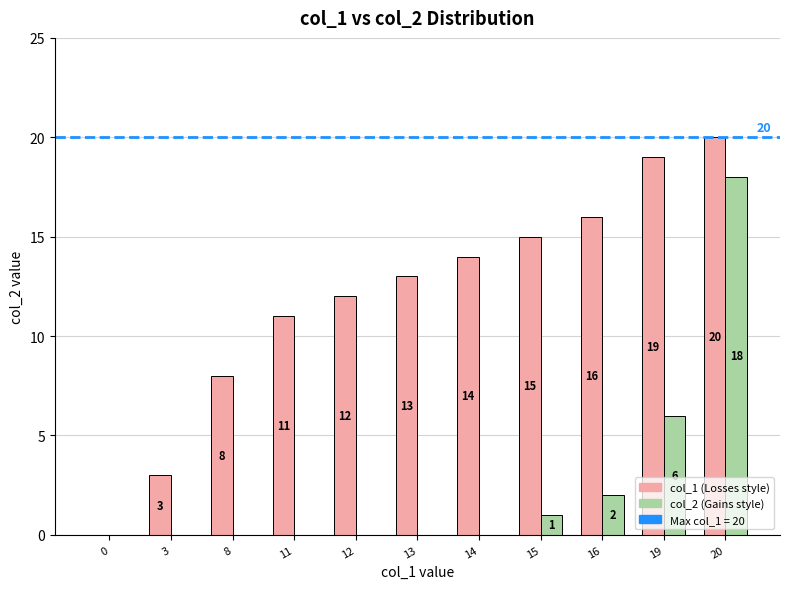

Reading left to right, transcribe all the data shown in this chart.

col_1: 0=0	3=3	8=8	11=11	12=12	13=13	14=14	15=15	16=16	19=19	20=20
col_2: 0=0	3=0	8=0	11=0	12=0	13=0	14=0	15=1	16=2	19=6	20=18